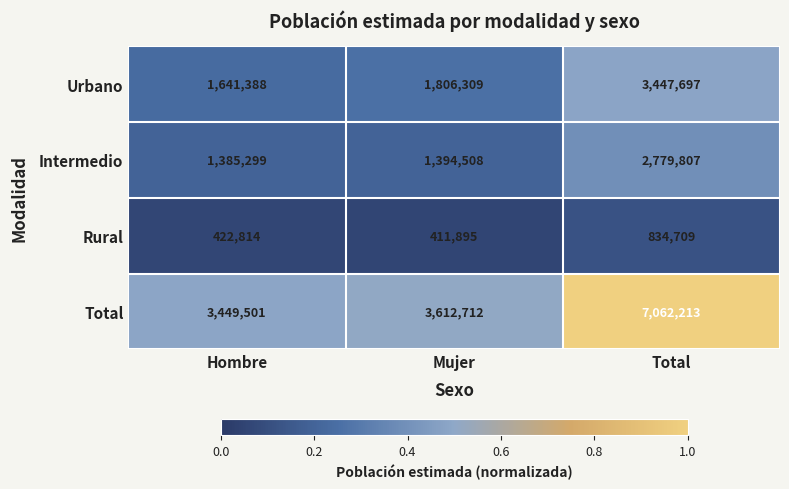

Which series has the widest spread of values?

Total